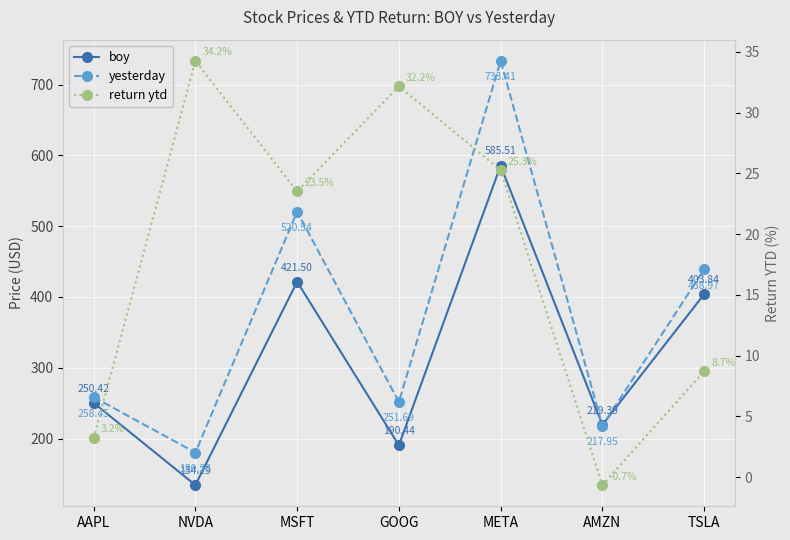

How many values in return ytd are above zero?

6